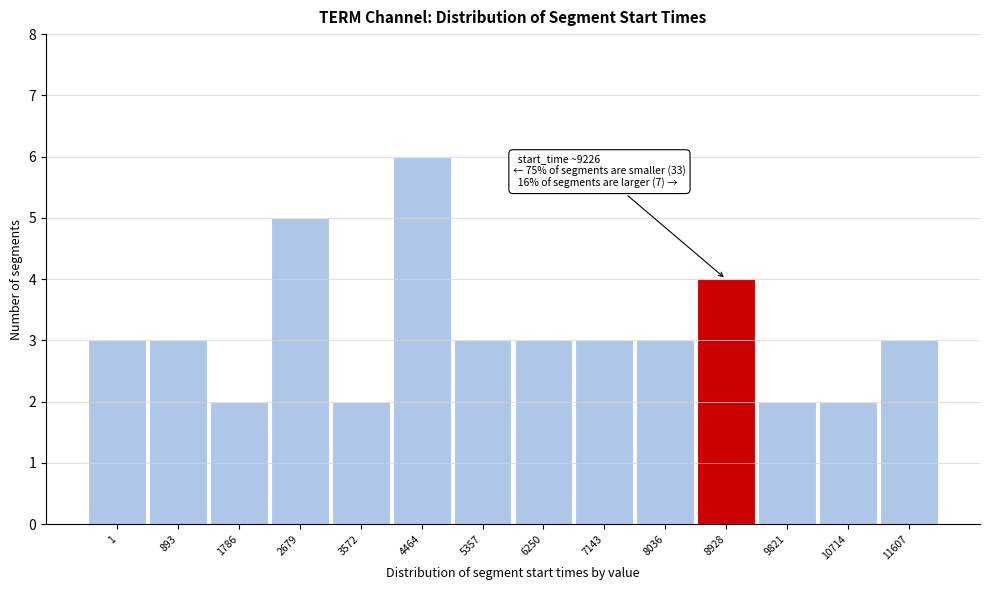

Reading left to right, extract all data points from this chart.

3	3	2	5	2	6	3	3	3	3	4	2	2	3